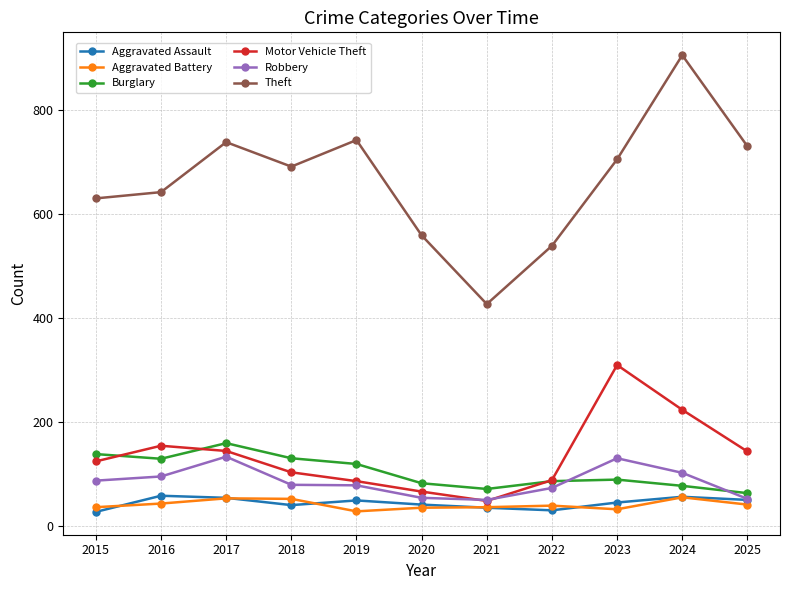

What value does the Robbery series have at 2021?

51